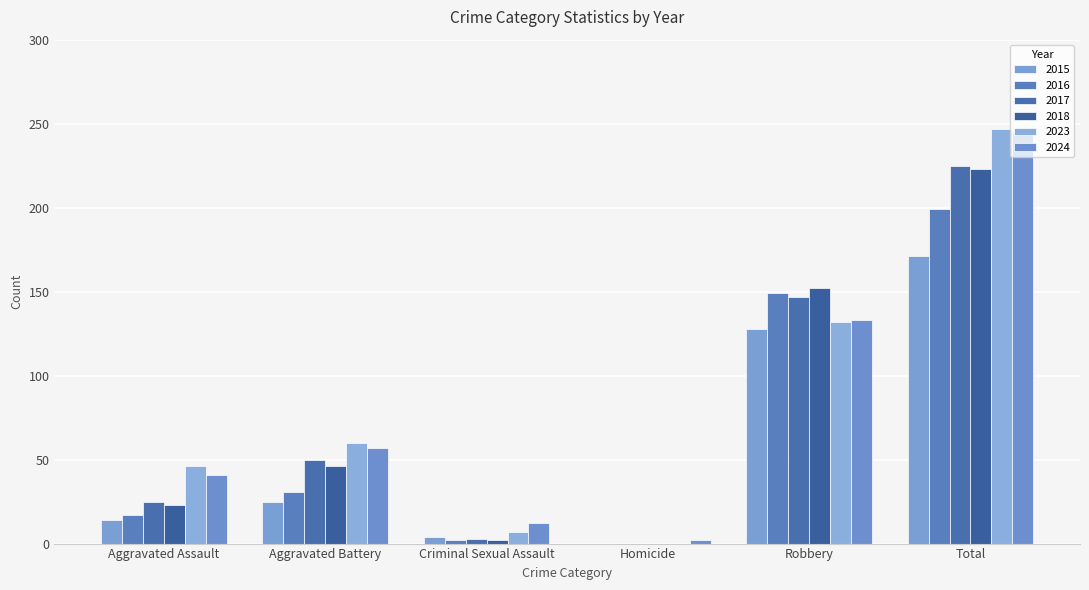

Reading right to left, list all the values displayed in this chart.

2023: 247	132	0	7	60	46
2024: 245	133	2	12	57	41
2015: 171	128	0	4	25	14
2016: 199	149	0	2	31	17
2017: 225	147	0	3	50	25
2018: 223	152	0	2	46	23